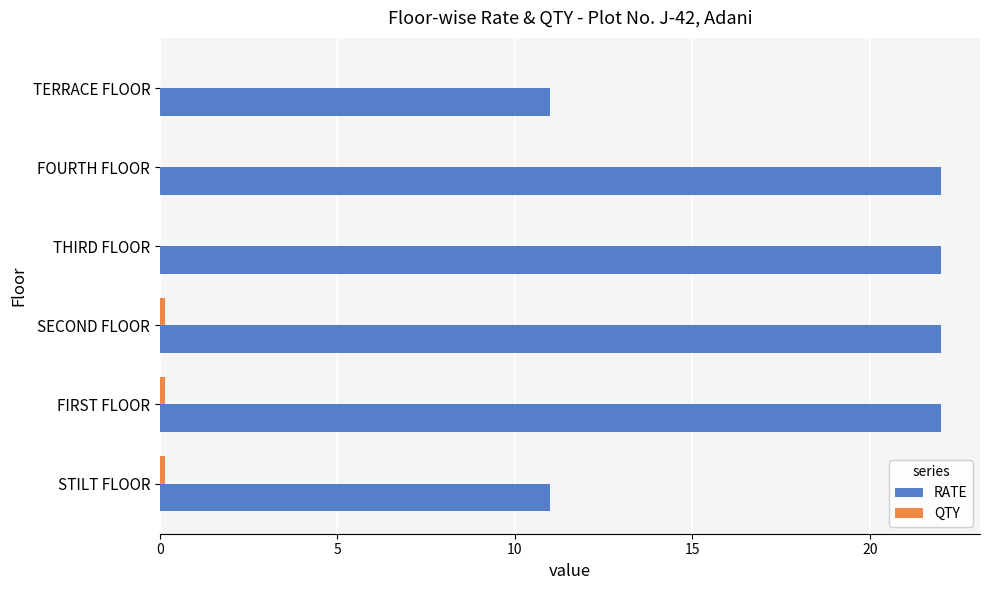

What is the total value across all series at FOURTH FLOOR?

22.0